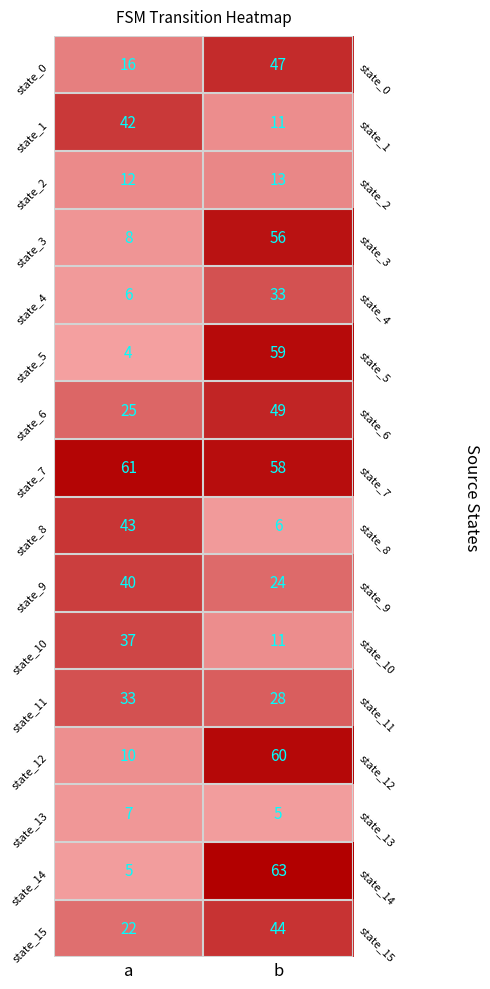

What is the difference between the maximum and minimum values in the state_8 series?

37